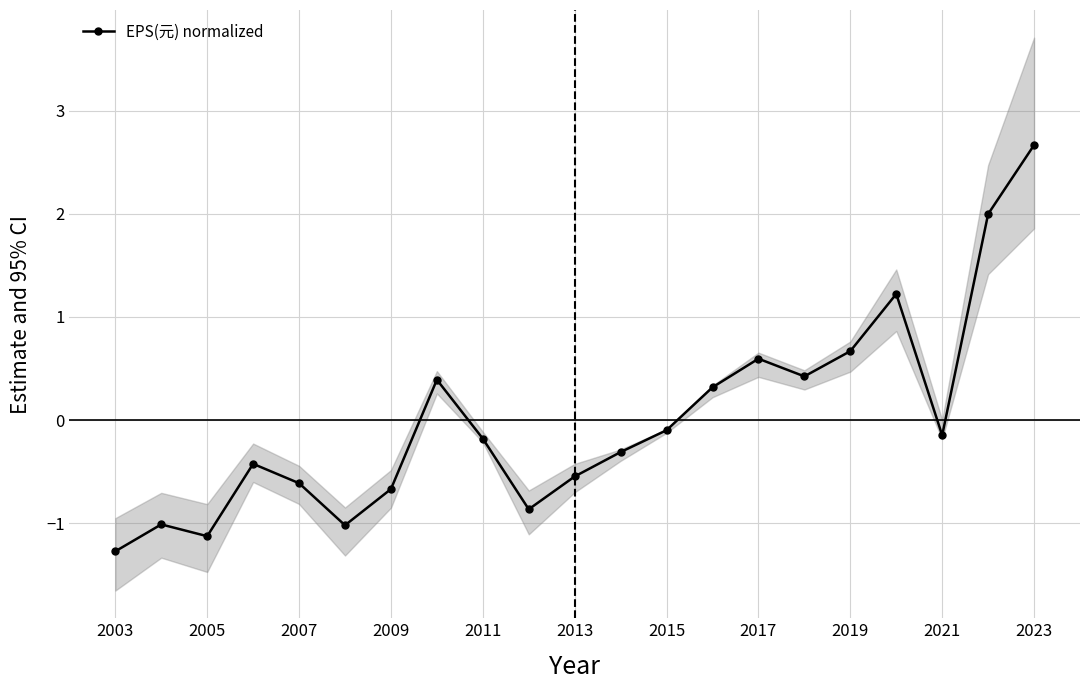

Is this an area chart (filled region under the line)?

No